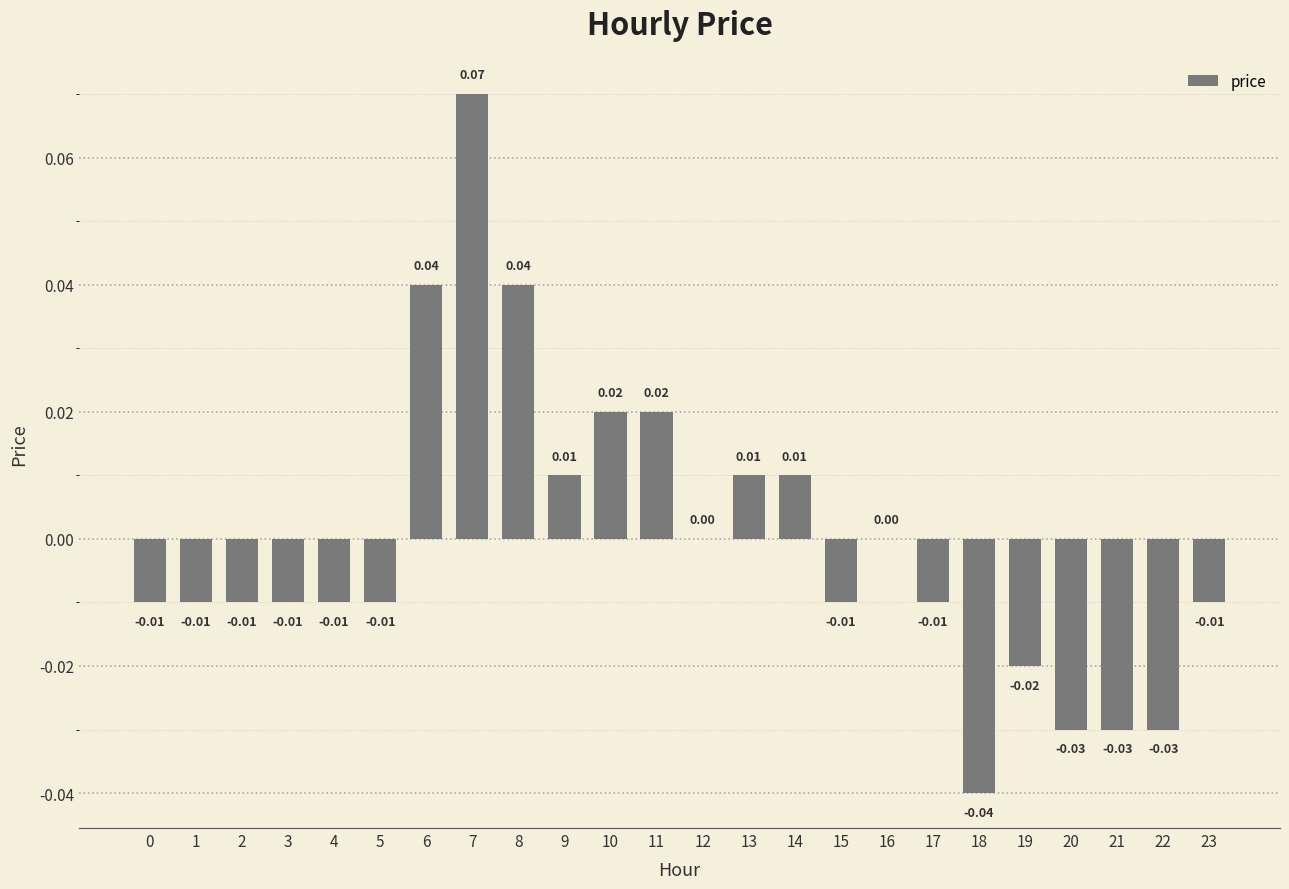

Which has a higher value, 4 or 12?

12